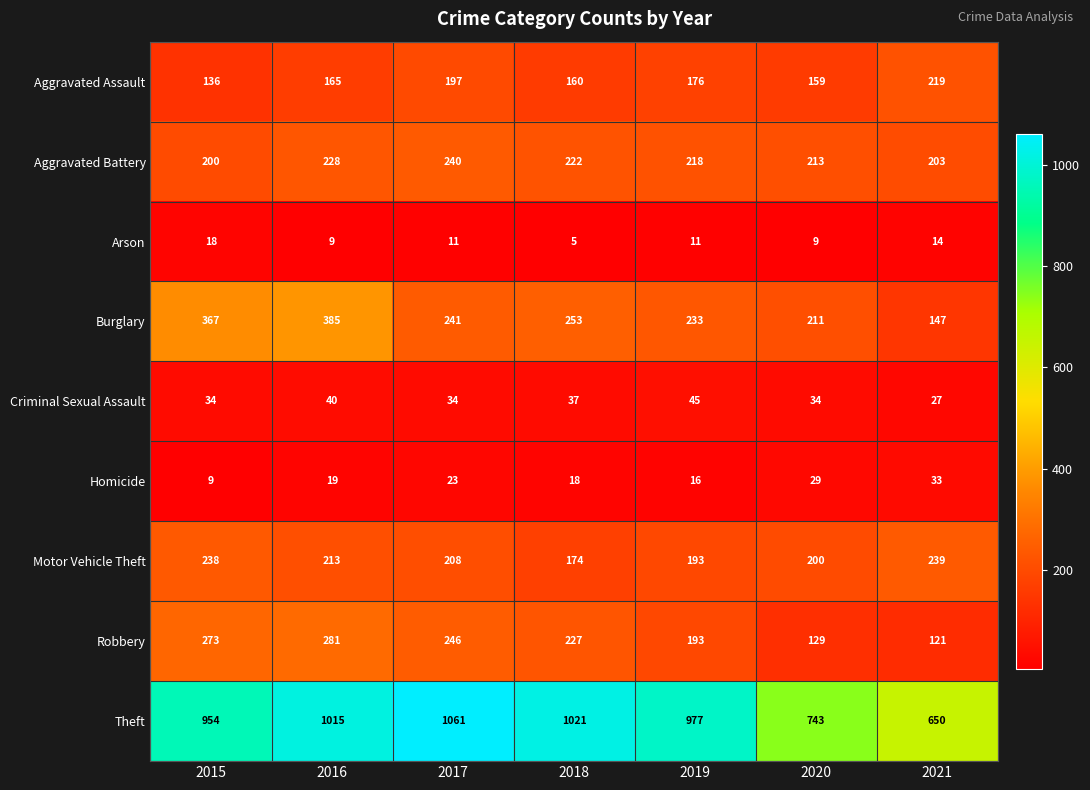

Which series changed the most between 2017 and 2019?

Theft